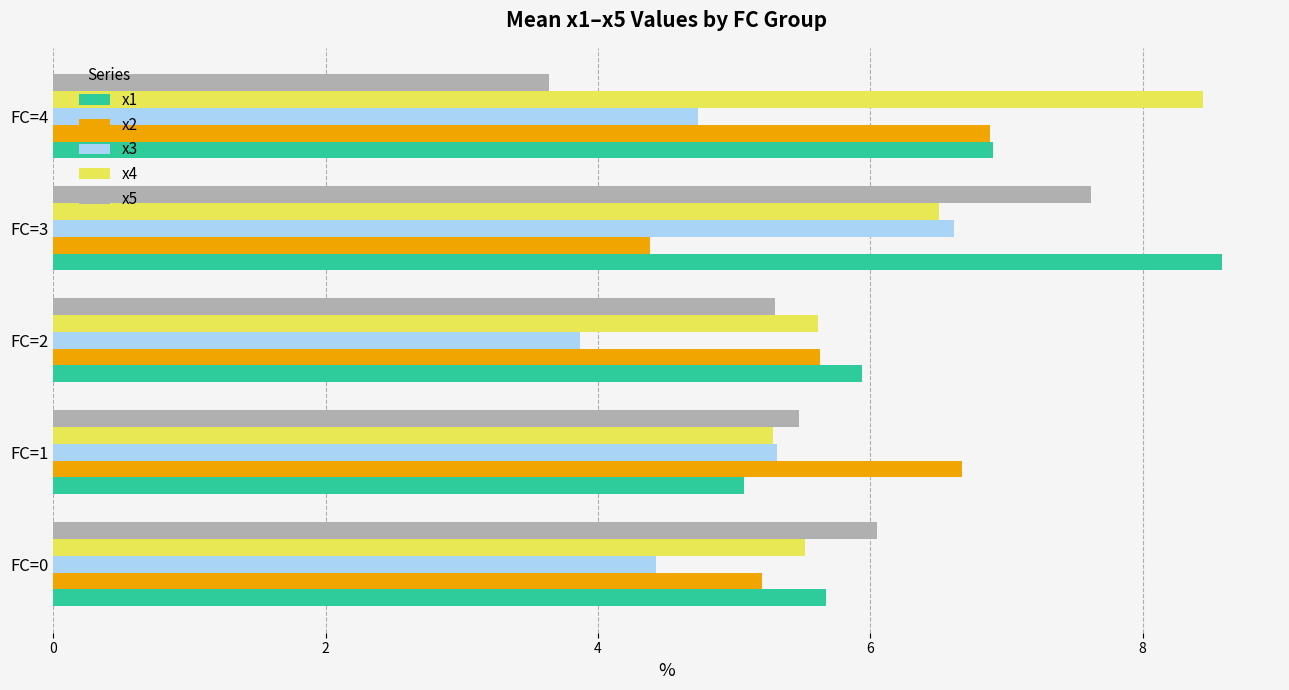

At which category does the chart reach its peak across all series?

FC=3